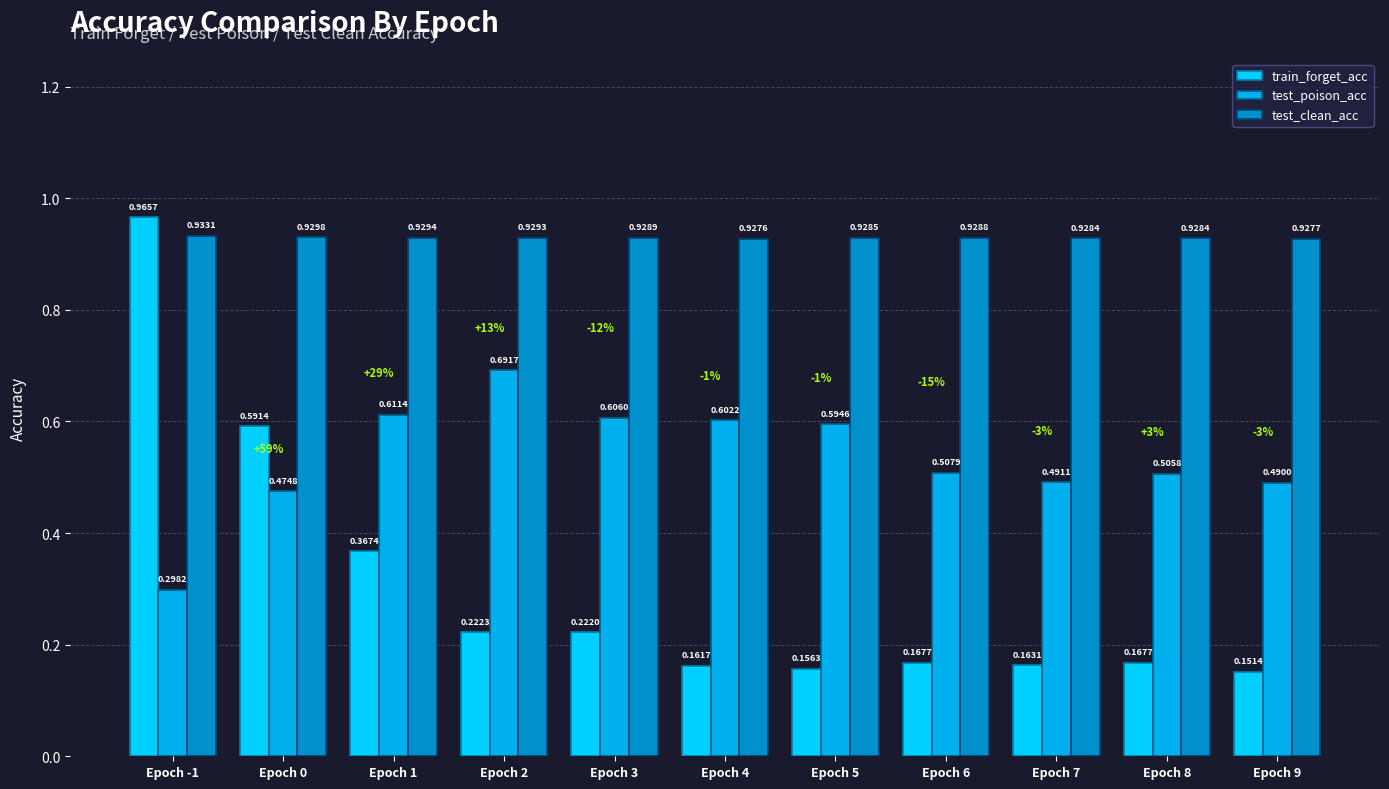

Which series has the widest spread of values?

train_forget_acc